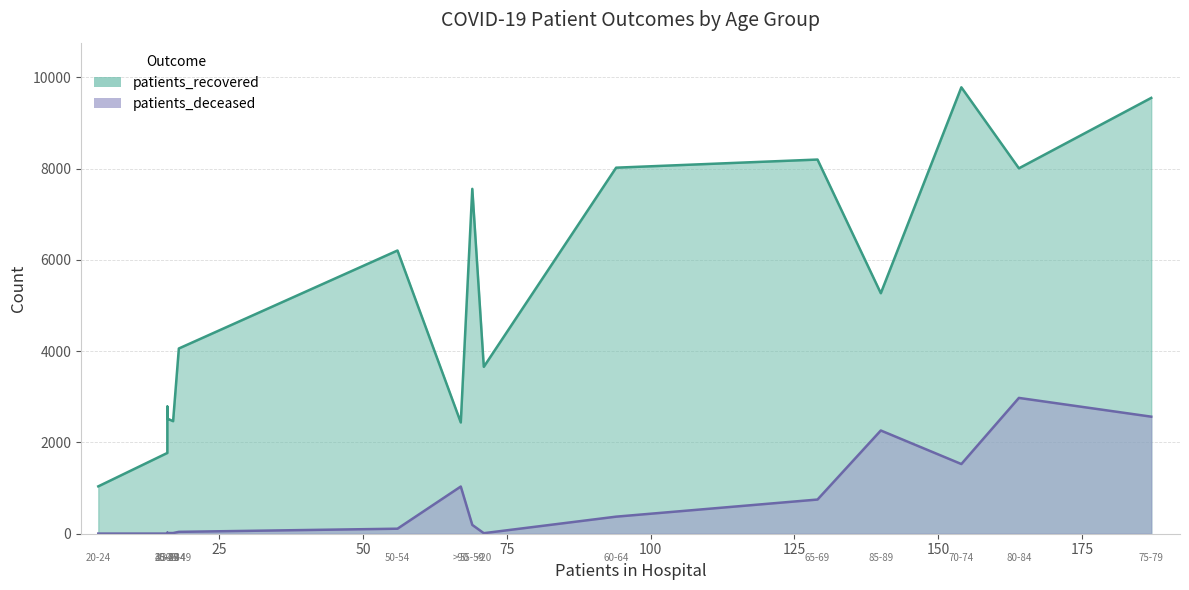

What is the total value across all series at 35-39?

2538